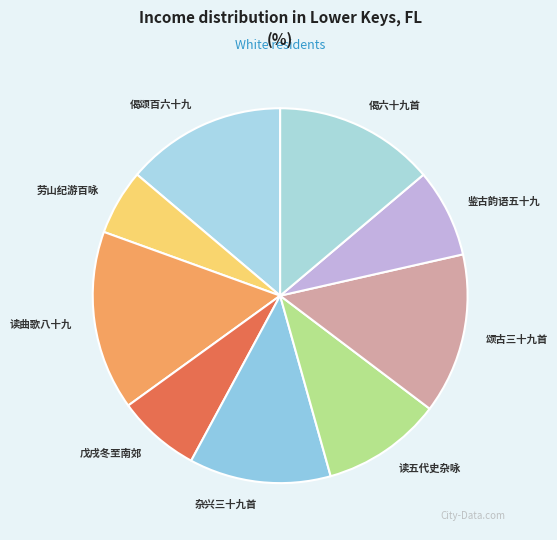

Is there a majority slice in this chart?

No